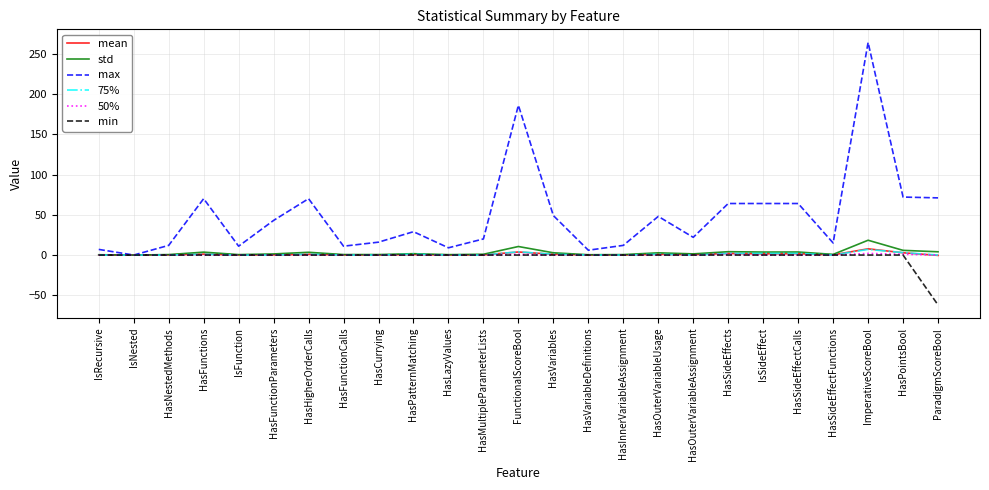

Which series has the widest spread of values?

max